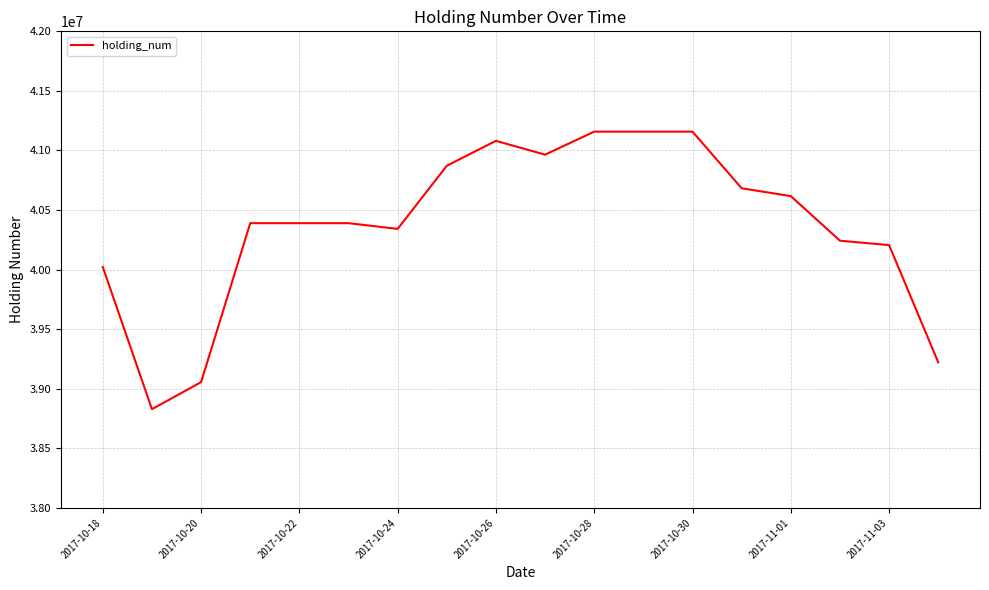

What is the smallest value displayed?

38829000